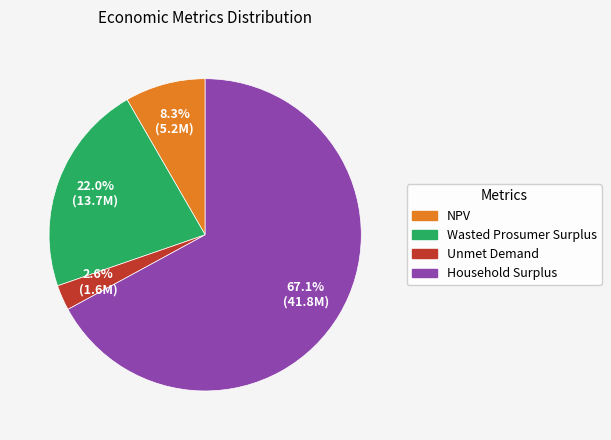

Which slice represents more than half of the pie?

Household Surplus